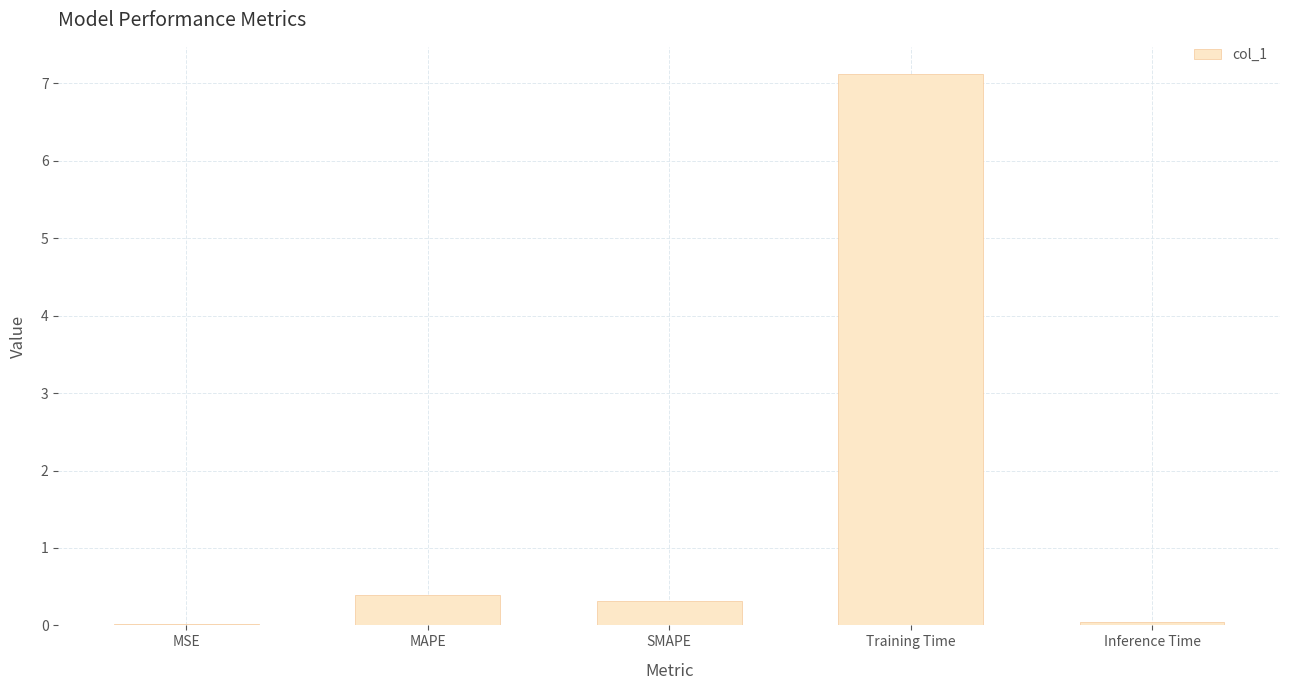

The chart shows a value of 2.7 at Training Time. True or false?

False